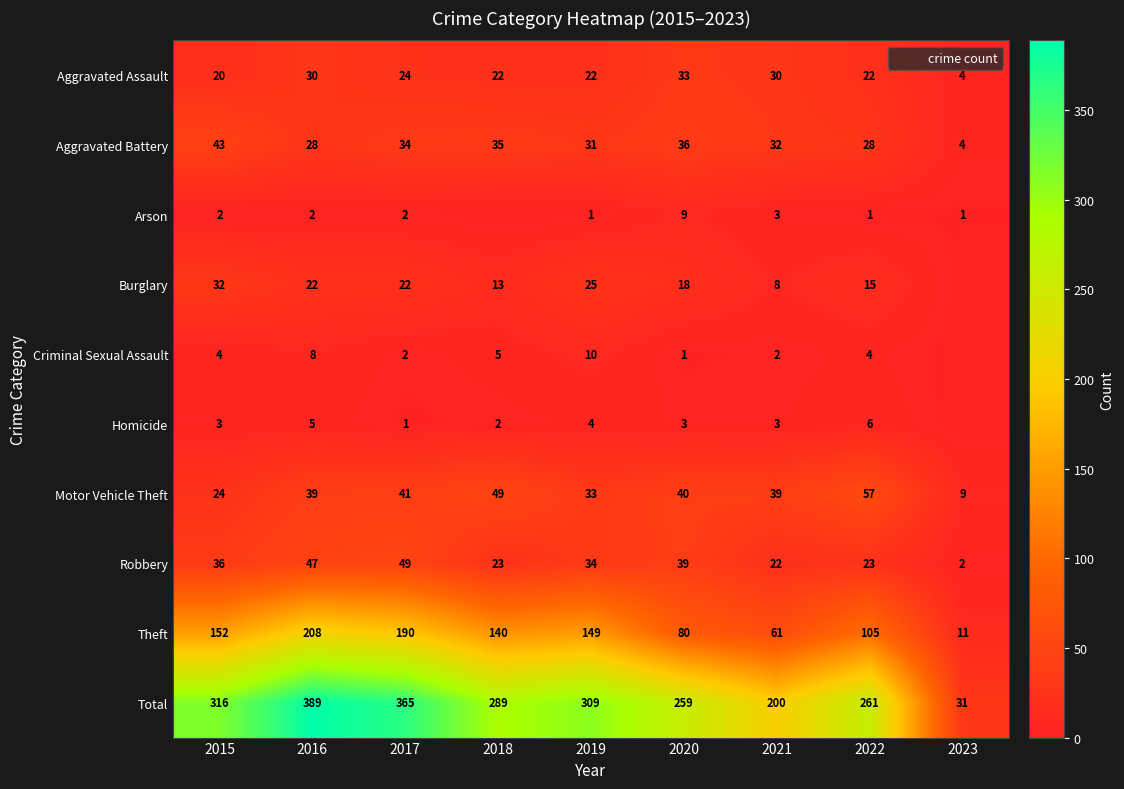

What is the difference between the second highest and second lowest values in the Aggravated Assault series?

10